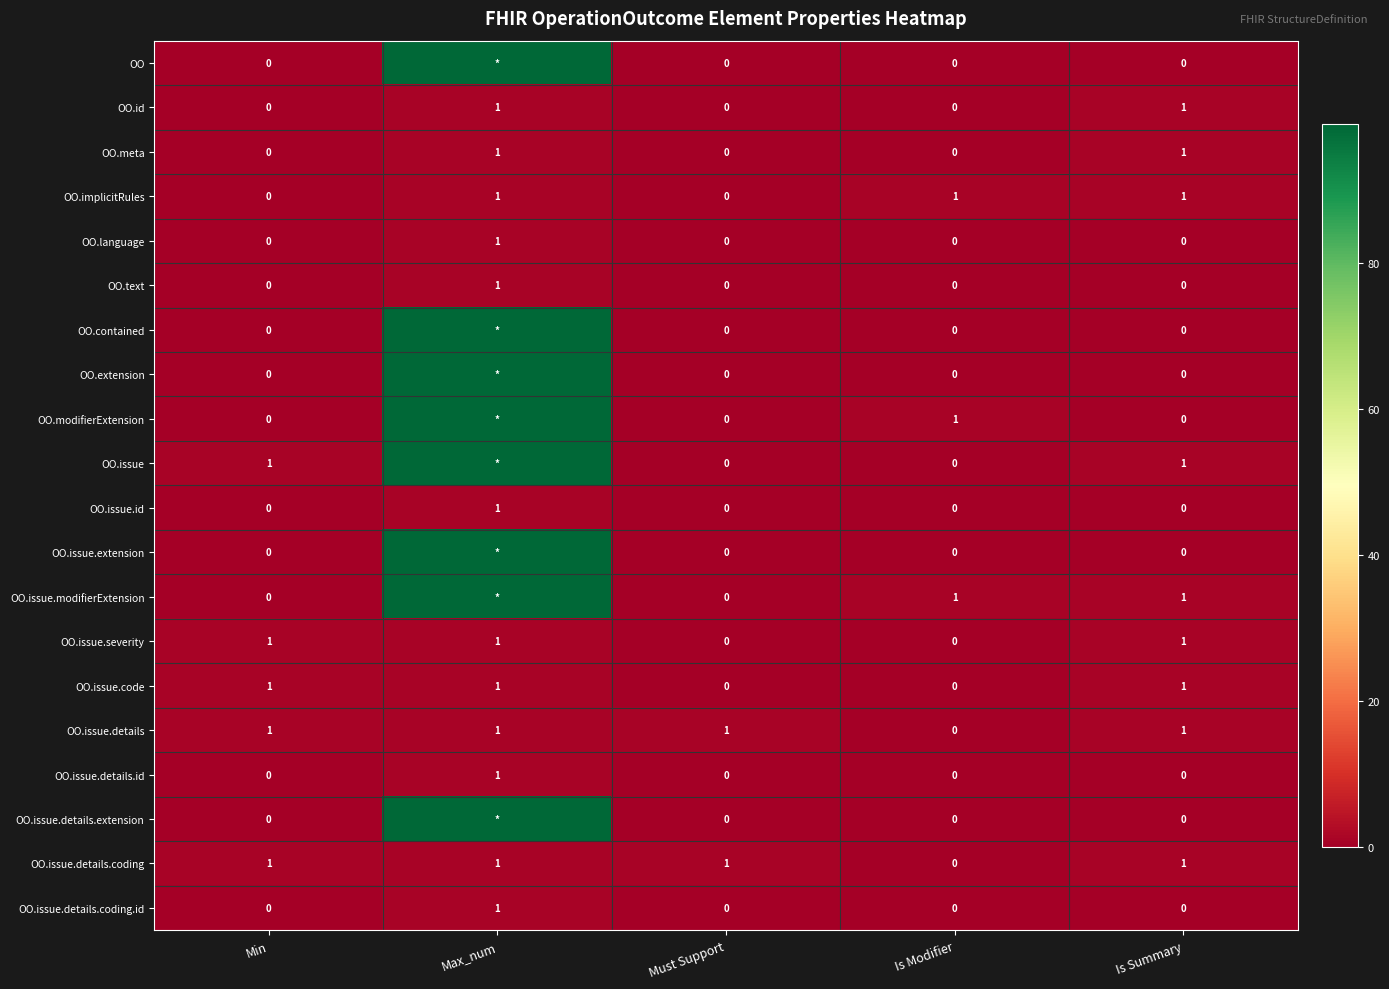

The OO.implicitRules series shows 1 at Is Modifier. True or false?

True